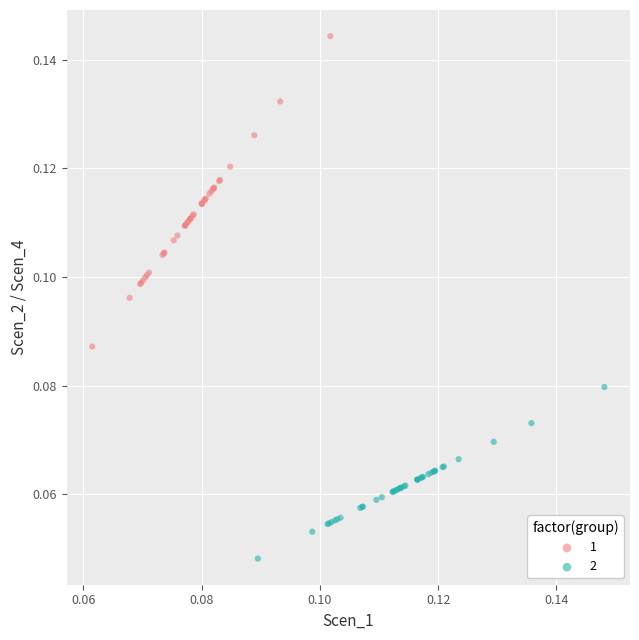

What are all the series names shown in the legend?

1, 2